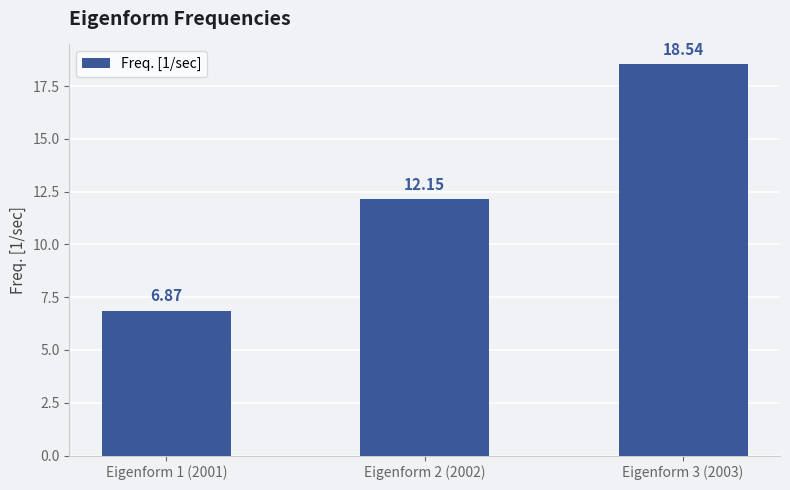

What is the minimum value shown in the chart?

6.9